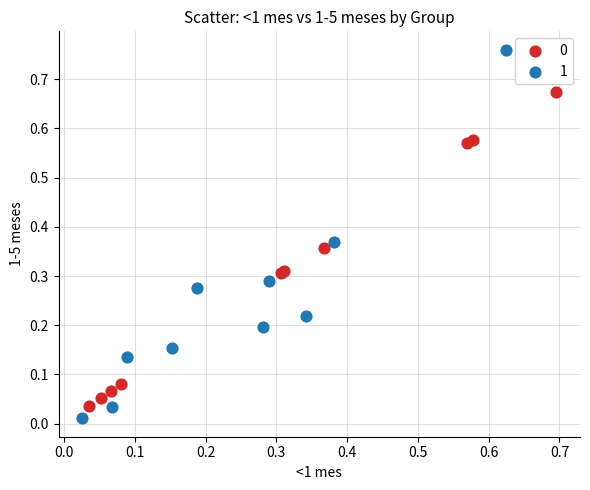

Which series reaches the maximum Y coordinate?

1